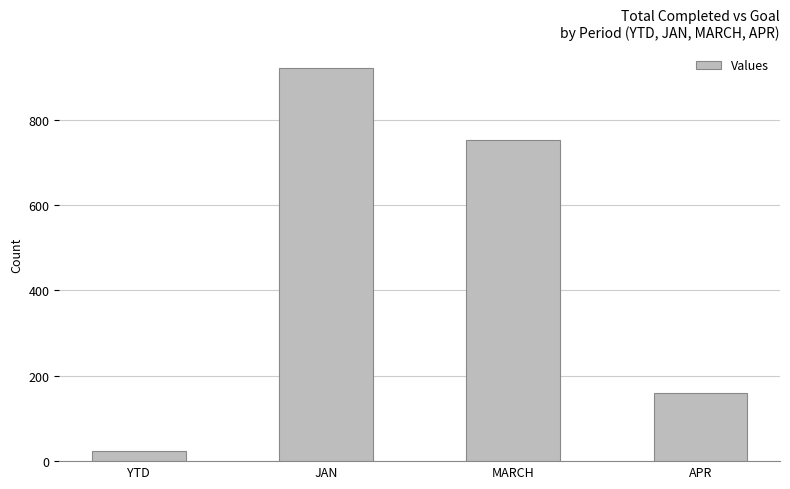

Rank the categories by value from highest to lowest.

JAN, MARCH, APR, YTD